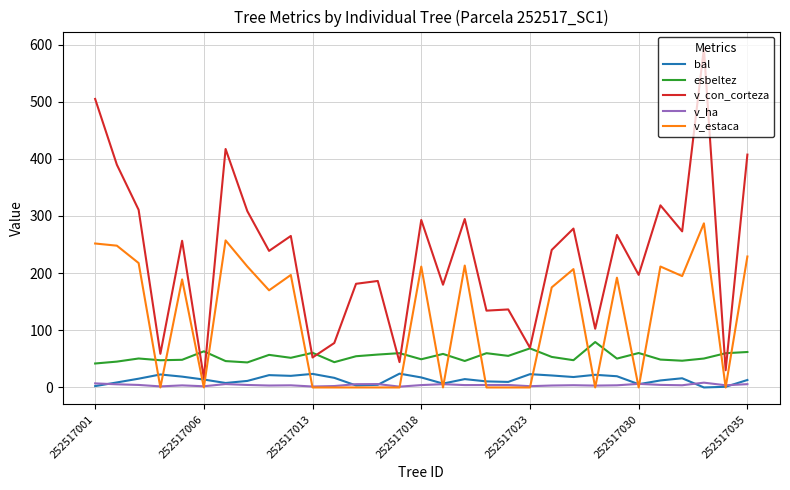

Which series has the largest total across all categories?

v_con_corteza